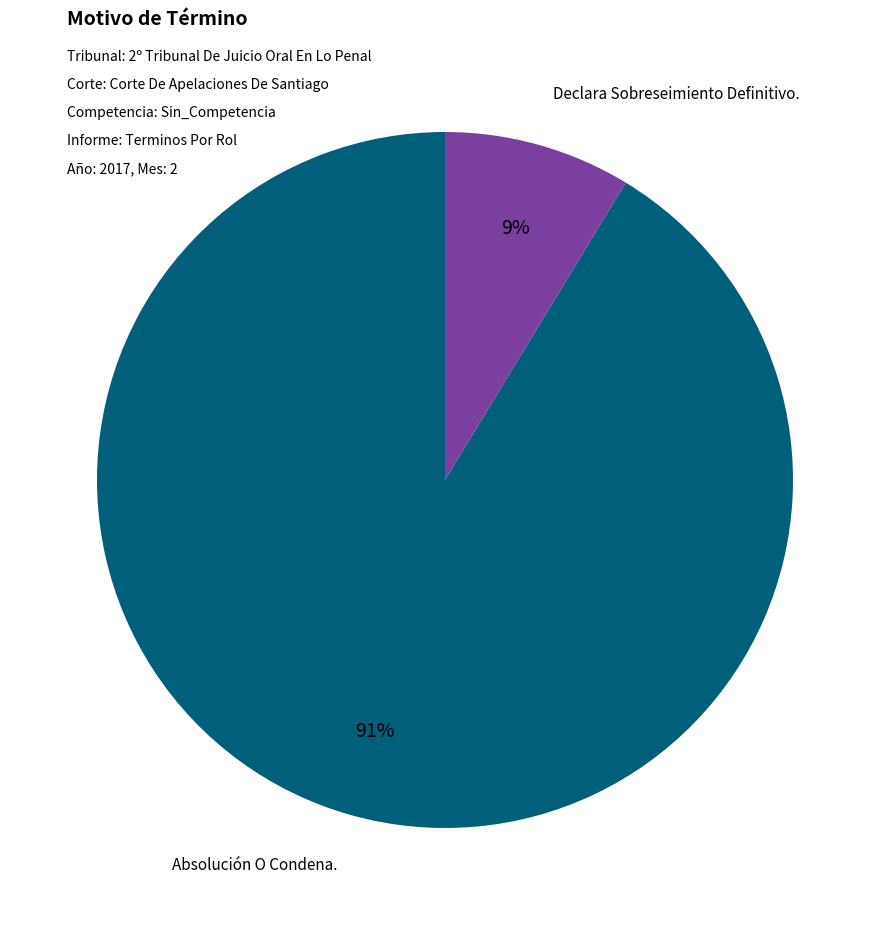

To the nearest percent, what is the average slice percentage?

50%